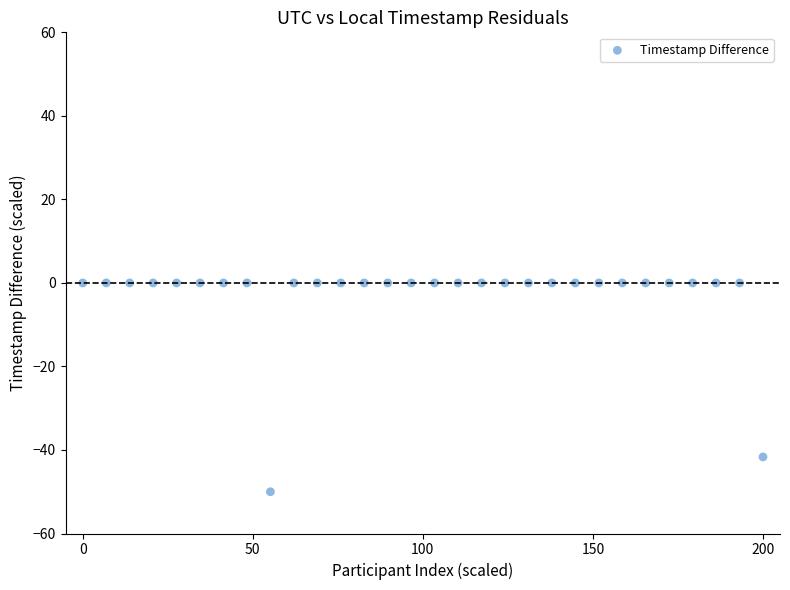

What Y value in the scatter plot is closest to -25?

-41.7